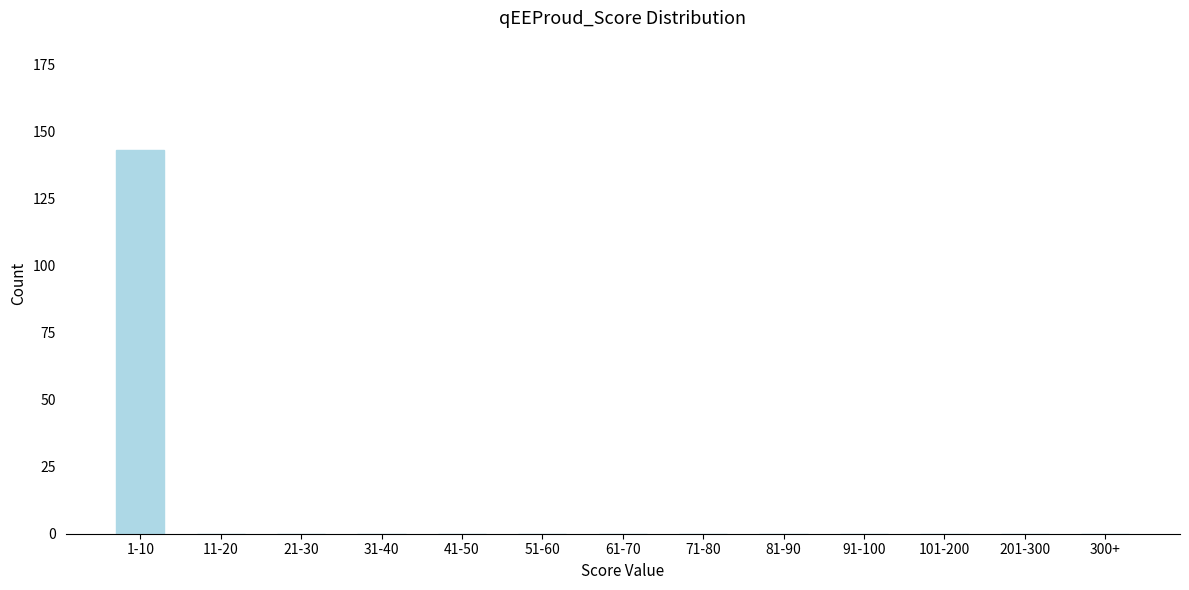

Reading left to right, transcribe all the data shown in this chart.

1-10=143	11-20=0	21-30=0	31-40=0	41-50=0	51-60=0	61-70=0	71-80=0	81-90=0	91-100=0	101-200=0	201-300=0	300+=0